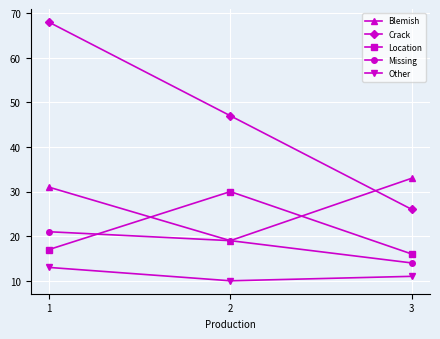

What is the difference between the highest and lowest values at 3?

22